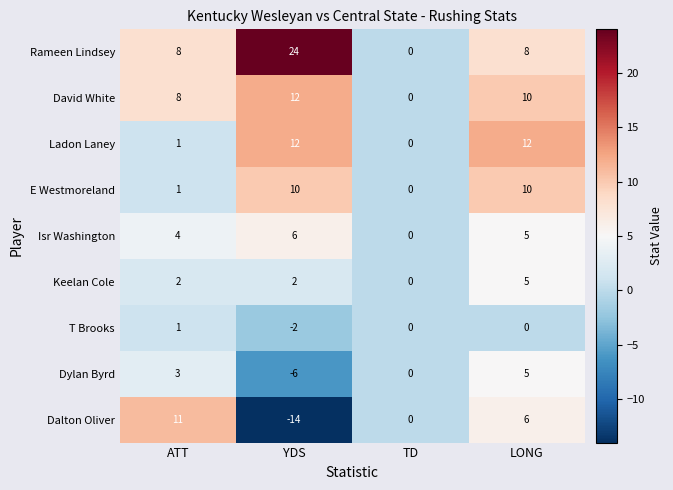

Which category has the lowest value across all series?

YDS